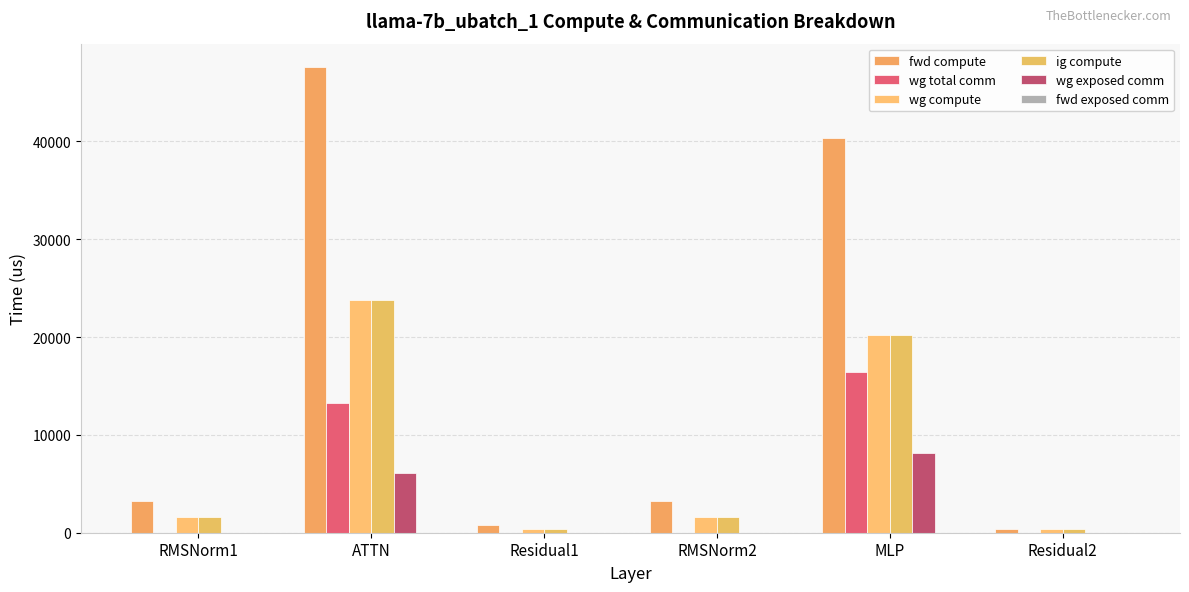

Are the bars grouped side by side (vs. stacked)?

Yes